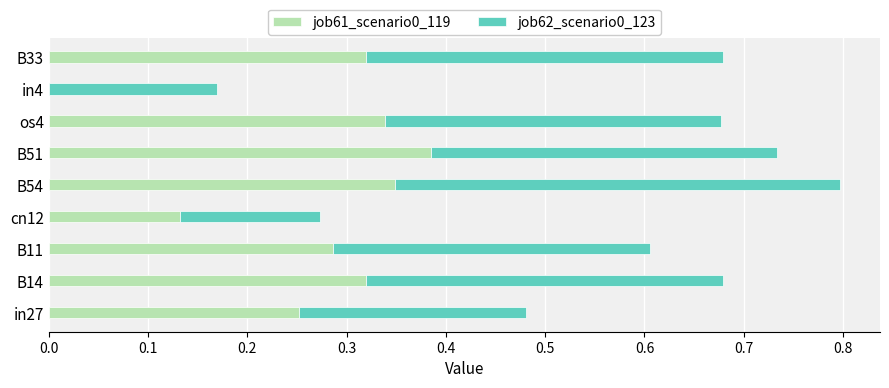

What is the total value across all series at B54?

0.8